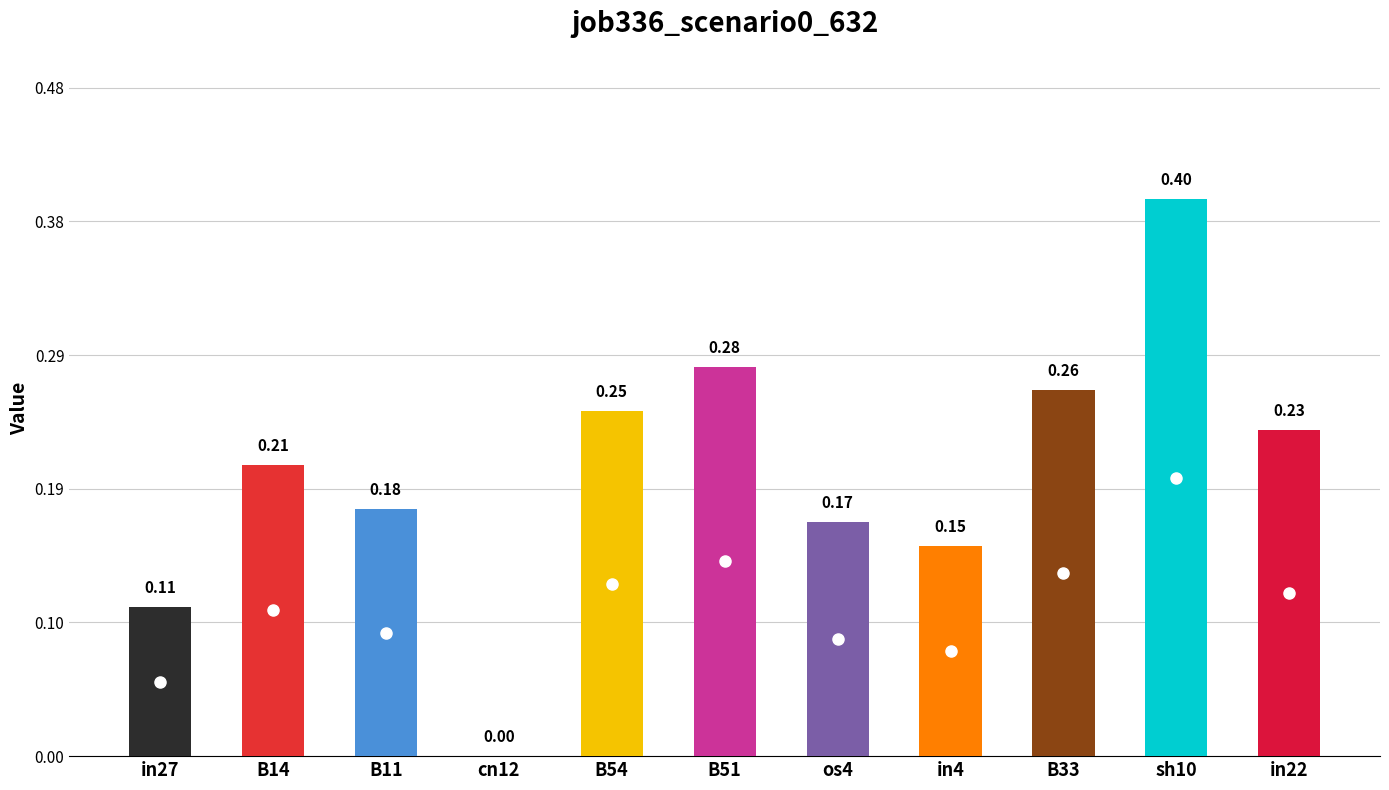

What is the sum of all values?

2.2